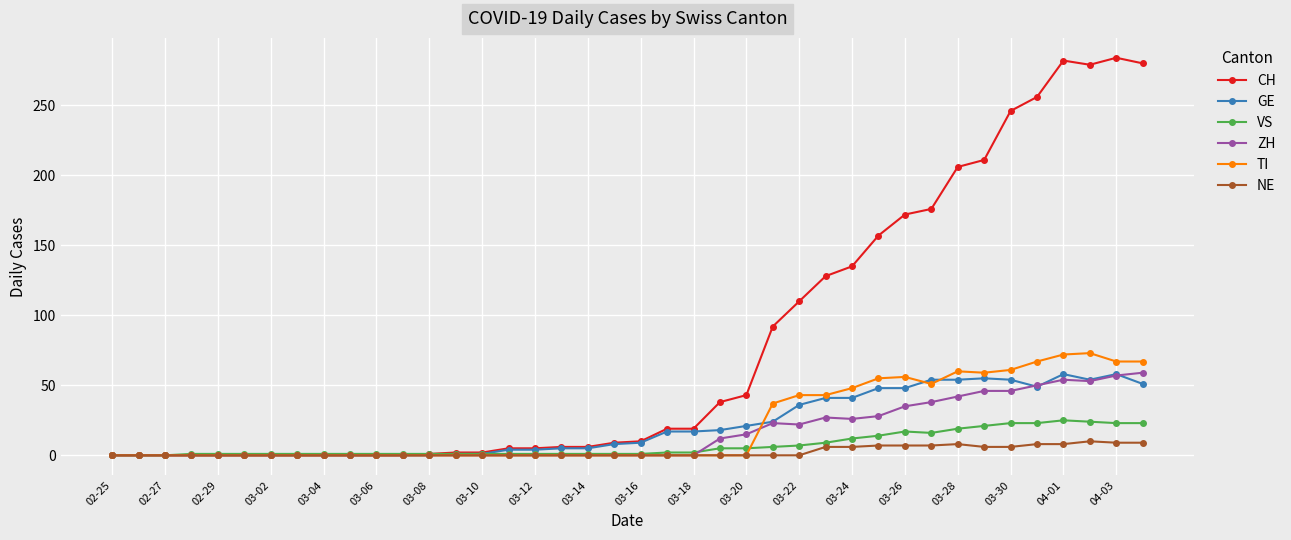

True or false: TI has more than 0 interior local peaks.

True